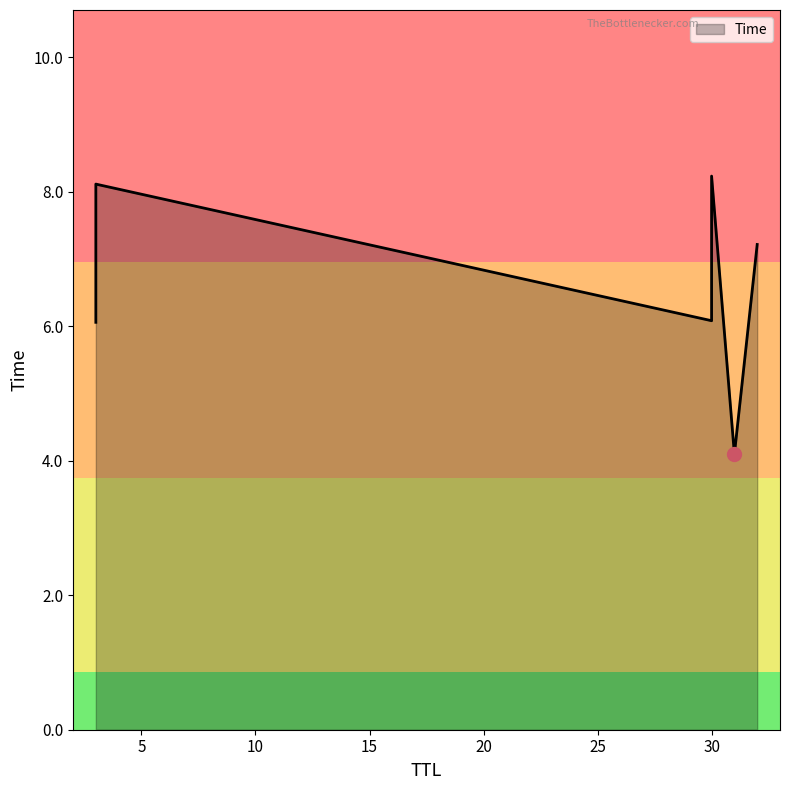

What is the ratio of the value at 30 to the value at 30?

1.4